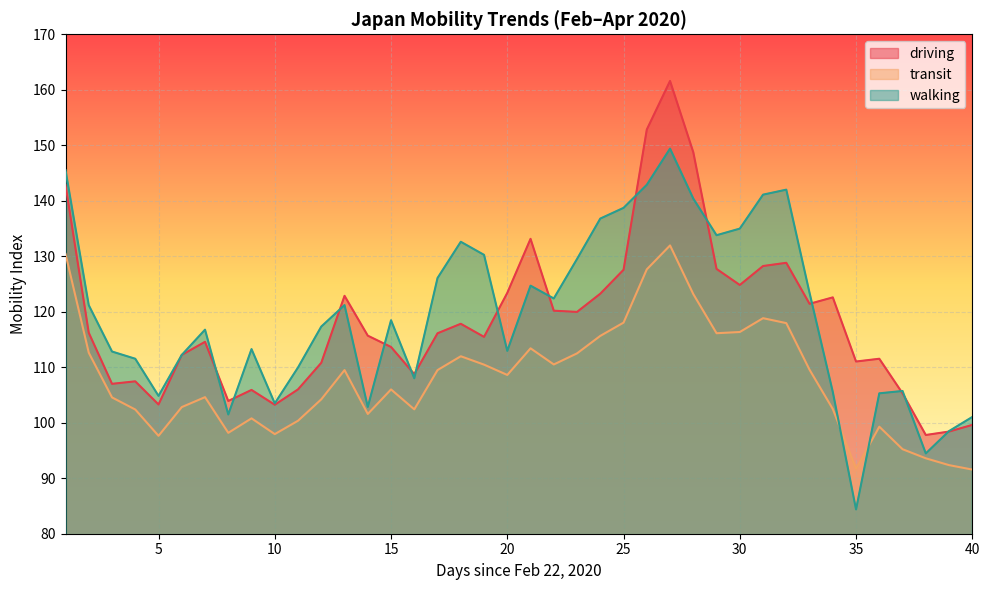

Which series has the widest spread of values?

walking